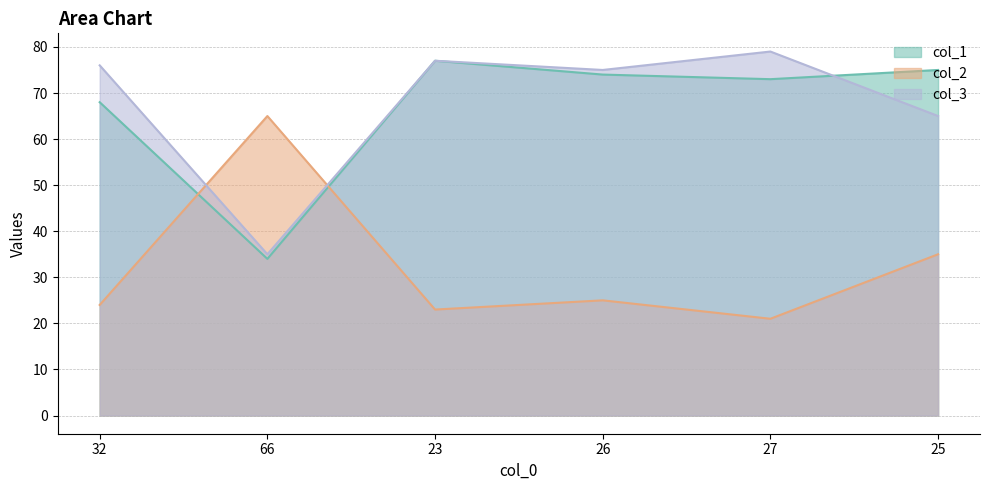

The col_1 series shows 68 at 32. True or false?

True